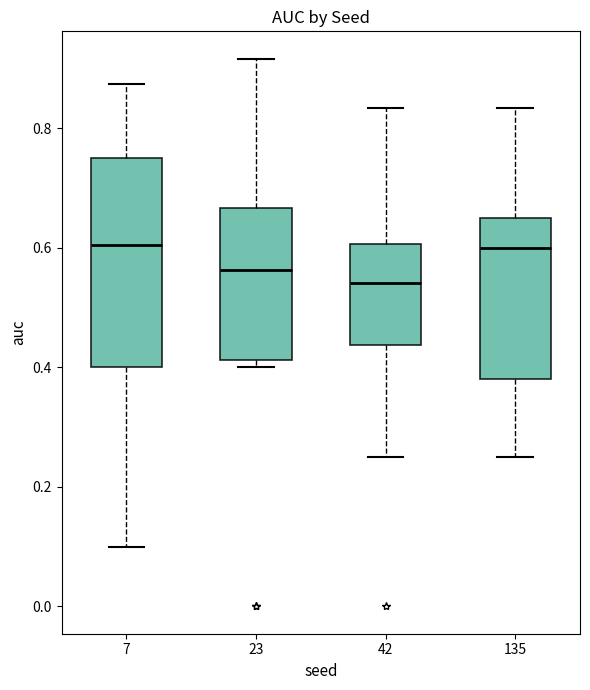

Reading left to right, transcribe this box plot: for each box, give where its median line is, the range the box spans, and where its two whiskers end, as read against the y-axis. The values are not printed on the chart, so give them approximately, as read against the axis.

7: median 0.60, box 0.40 to 0.76, whiskers 0.10 to 0.88
23: median 0.56, box 0.42 to 0.66, whiskers 0.40 to 0.92
42: median 0.54, box 0.44 to 0.60, whiskers 0.26 to 0.84
135: median 0.60, box 0.38 to 0.66, whiskers 0.26 to 0.84